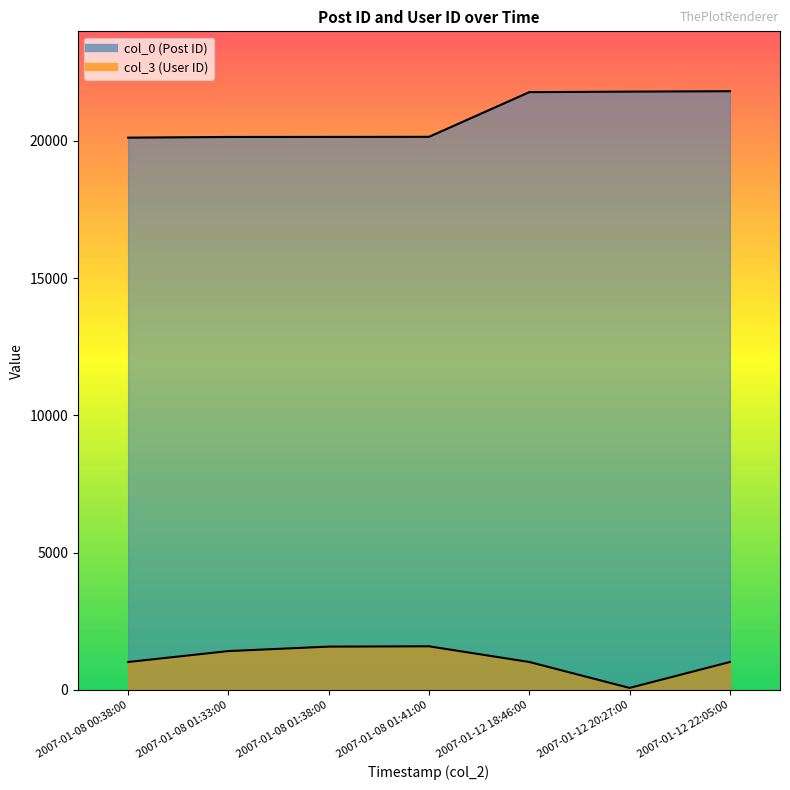

How many lines are shown in the chart?

2